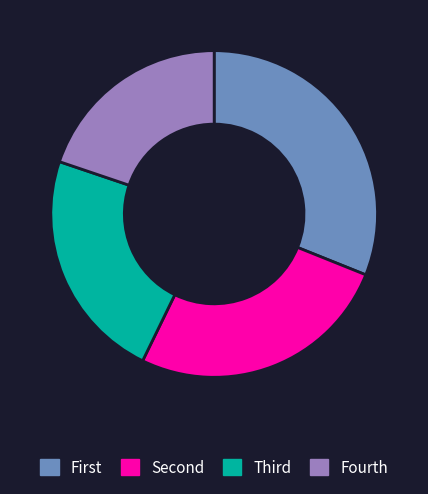

Is there a majority slice in this chart?

No